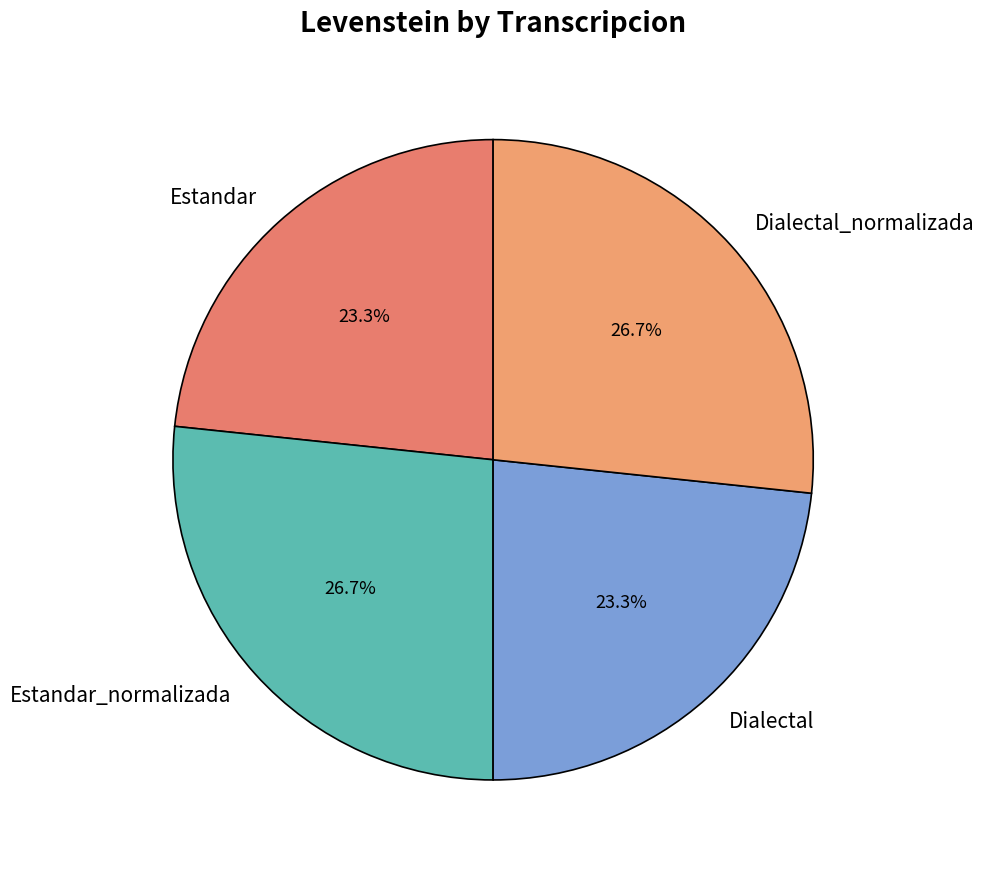

What portion of the pie excludes Estandar?

76.7%